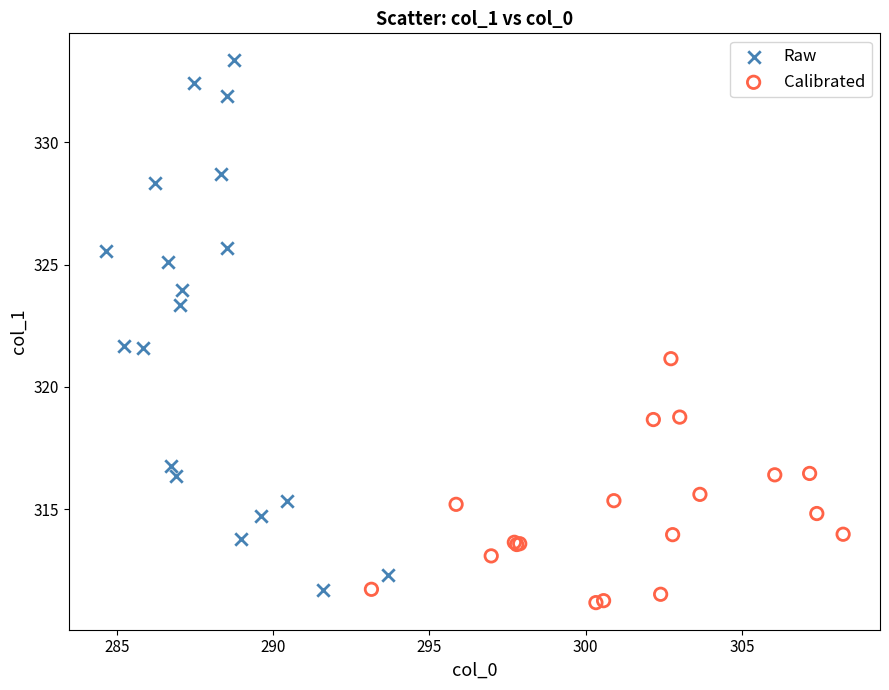

Which series contains the highest Y value?

Raw